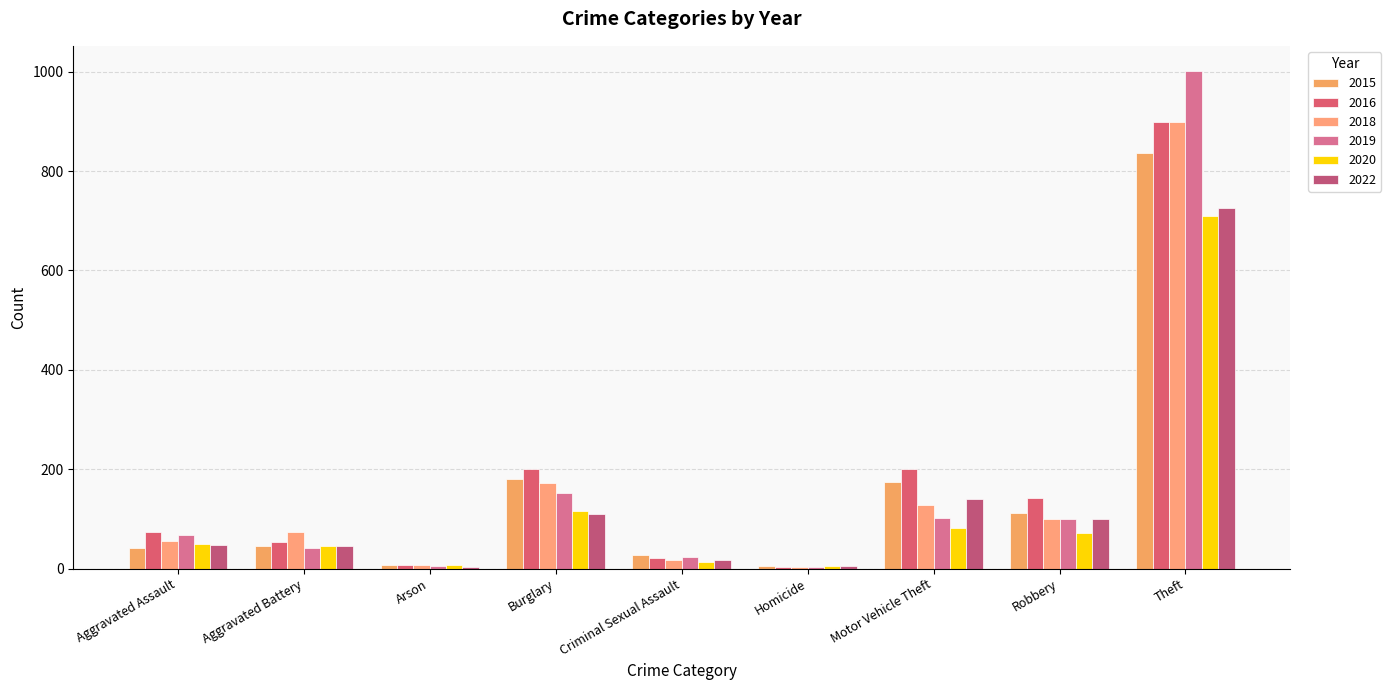

True or false: 2015 has a value of 112 at Robbery.

True